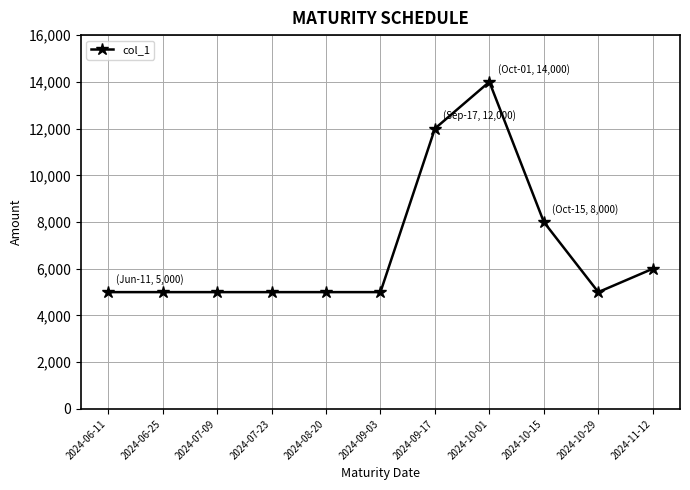

What is the minimum value shown in the chart?

5000